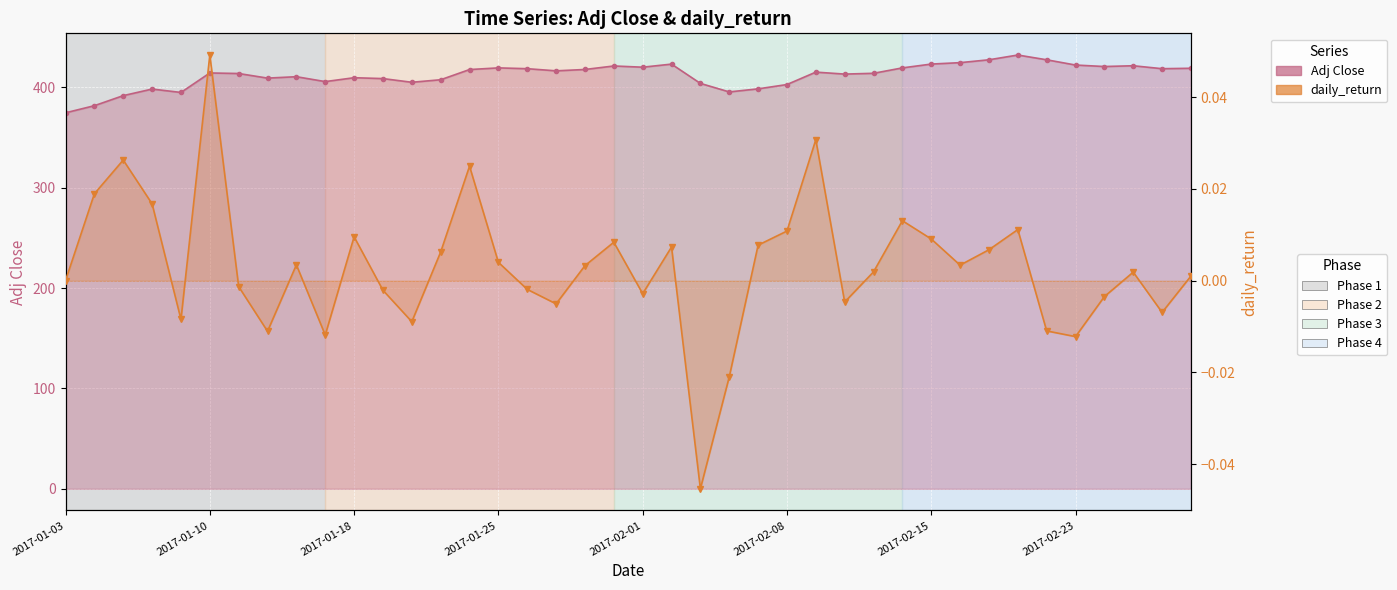

What is the greatest value displayed?

432.4